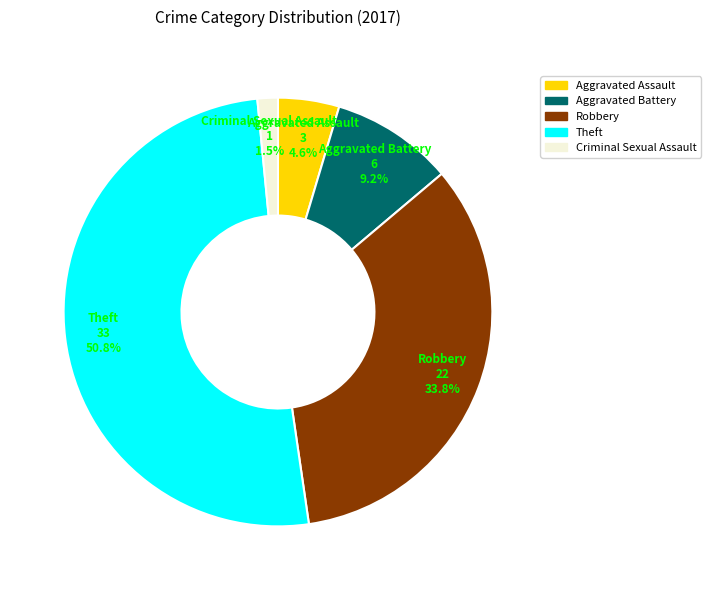

Approximately how many times larger is the value at Robbery compared to Aggravated Assault?

7.3